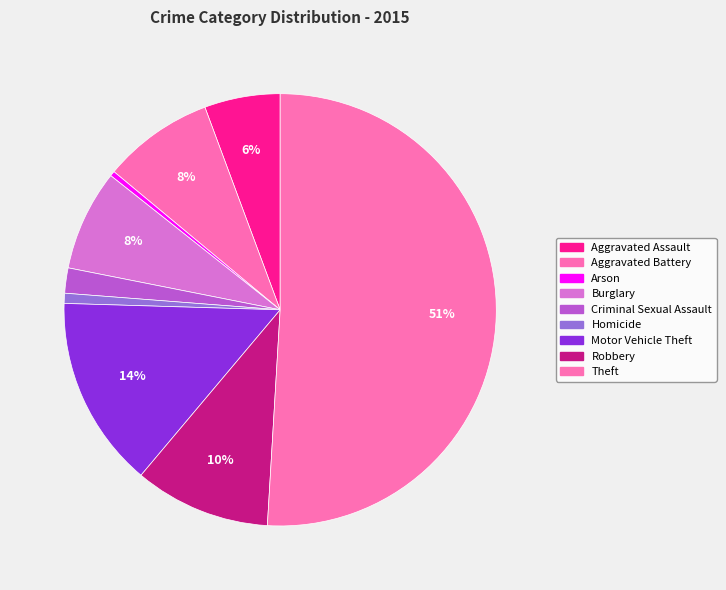

To the nearest percent, what is the difference between the Homicide and Aggravated Assault slice percentages?

5%